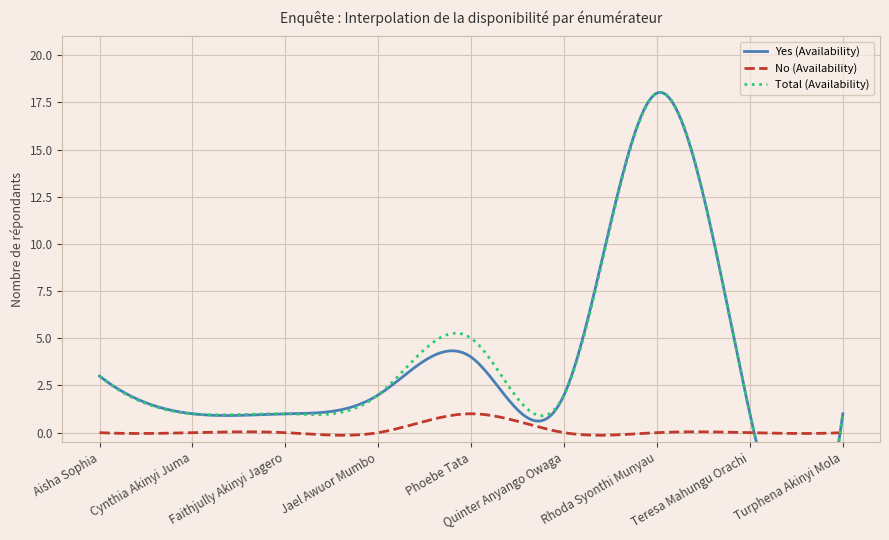

At which category is the sum across all series the highest?

Rhoda Syonthi Munyau